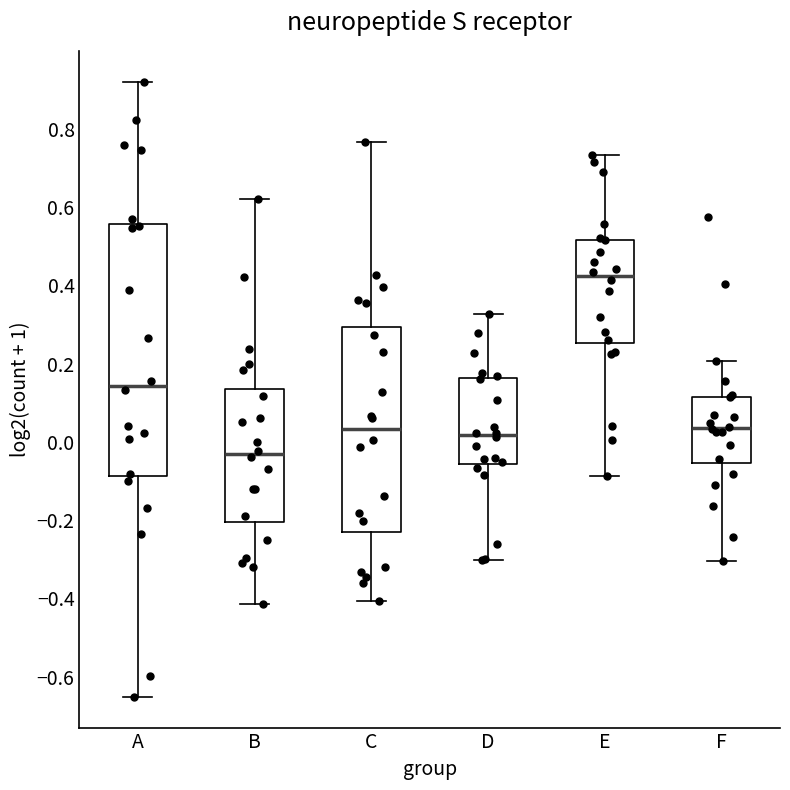

Reading left to right, read every box against the y-axis: the position of its median line, the range the box covers, and the ends of its whiskers. The values are not printed on the chart, so give them approximately, as read against the axis.

A: median 0.14, box -0.08 to 0.56, whiskers -0.66 to 0.92
B: median -0.04, box -0.20 to 0.14, whiskers -0.42 to 0.62
C: median 0.04, box -0.24 to 0.30, whiskers -0.40 to 0.76
D: median 0.02, box -0.06 to 0.16, whiskers -0.30 to 0.32
E: median 0.42, box 0.26 to 0.52, whiskers -0.08 to 0.74
F: median 0.04, box -0.06 to 0.12, whiskers -0.30 to 0.20